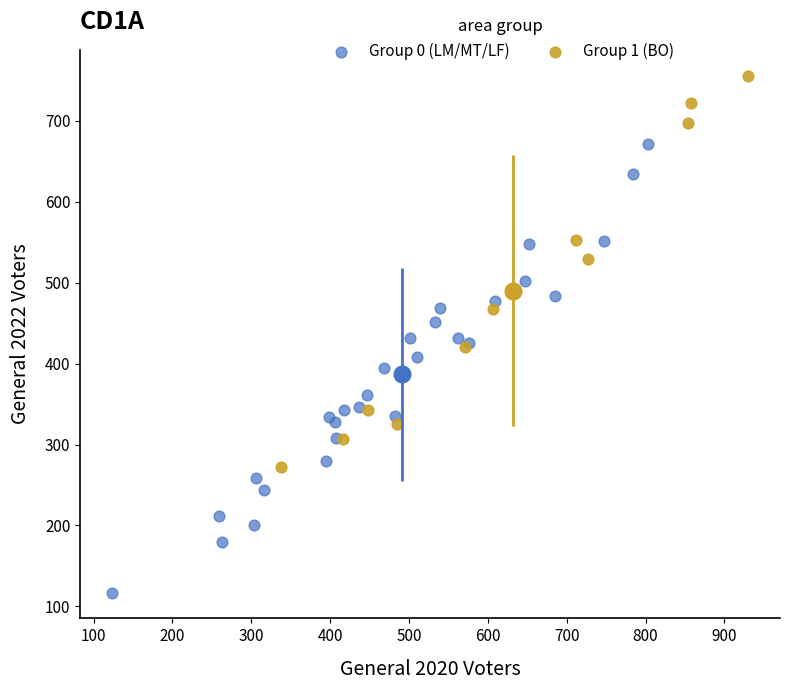

Which series contains the lowest Y value?

Group 0 (LM/MT/LF)